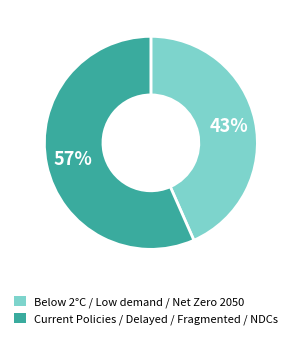

How many slices are in this pie chart?

2